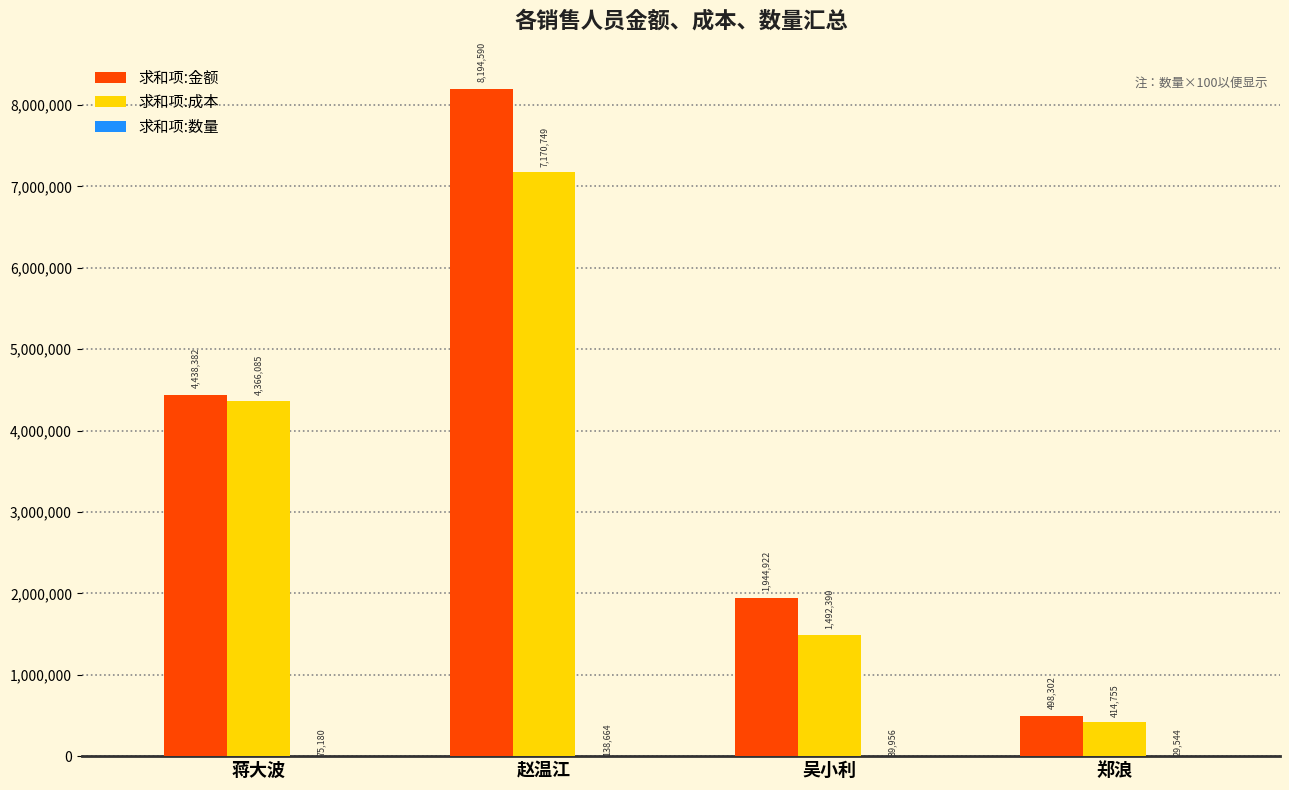

True or false: 求和项:成本 has a value of 414755.0 at 郑浪.

True